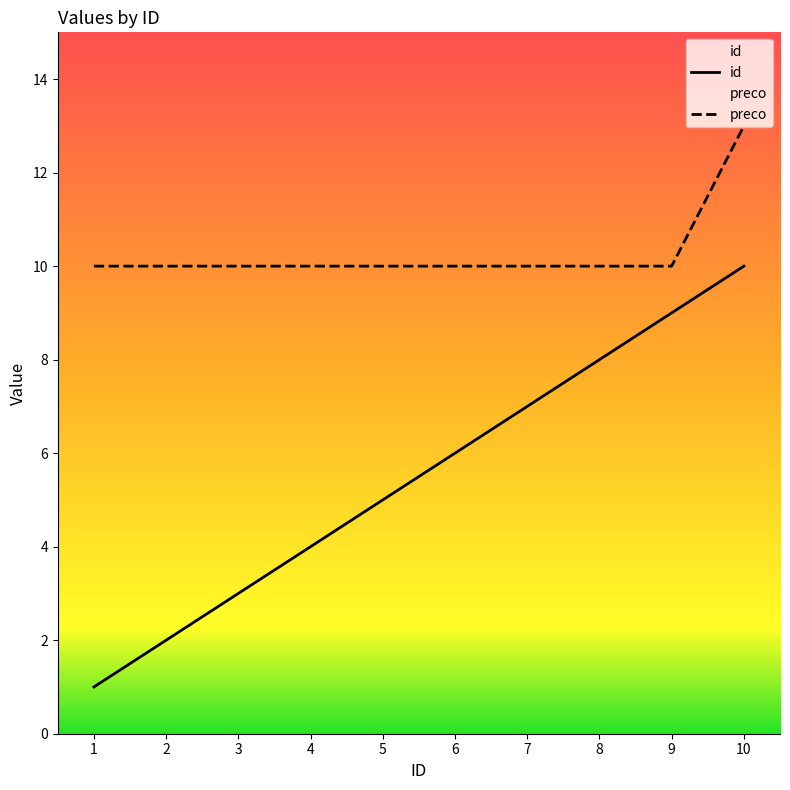

List the series in order of their peak value, lowest first.

id, preco